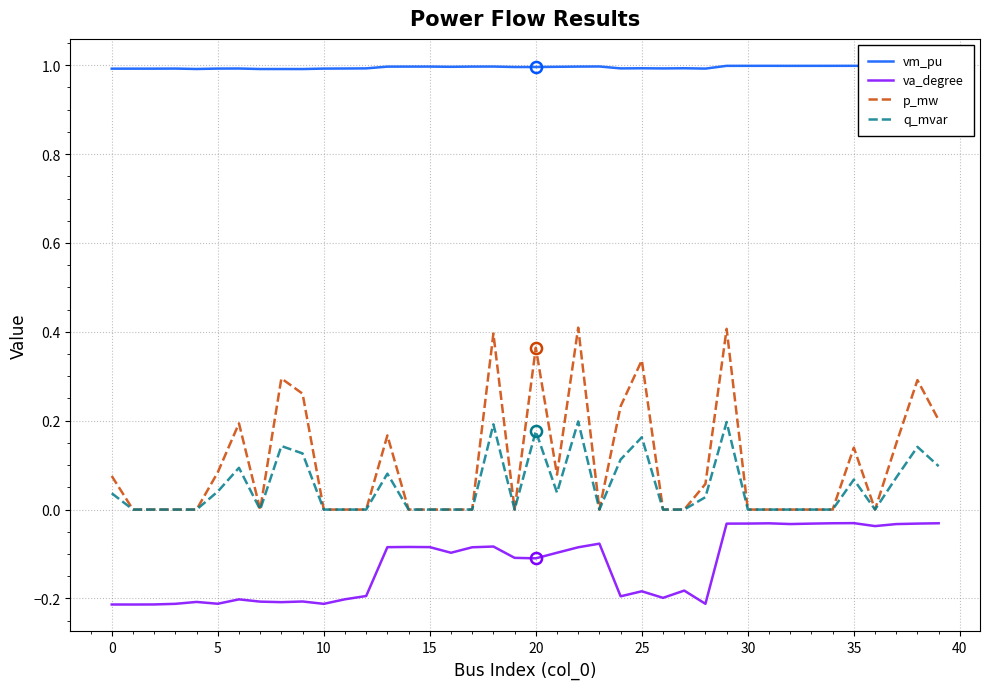

Which series has the largest range (max minus min)?

p_mw